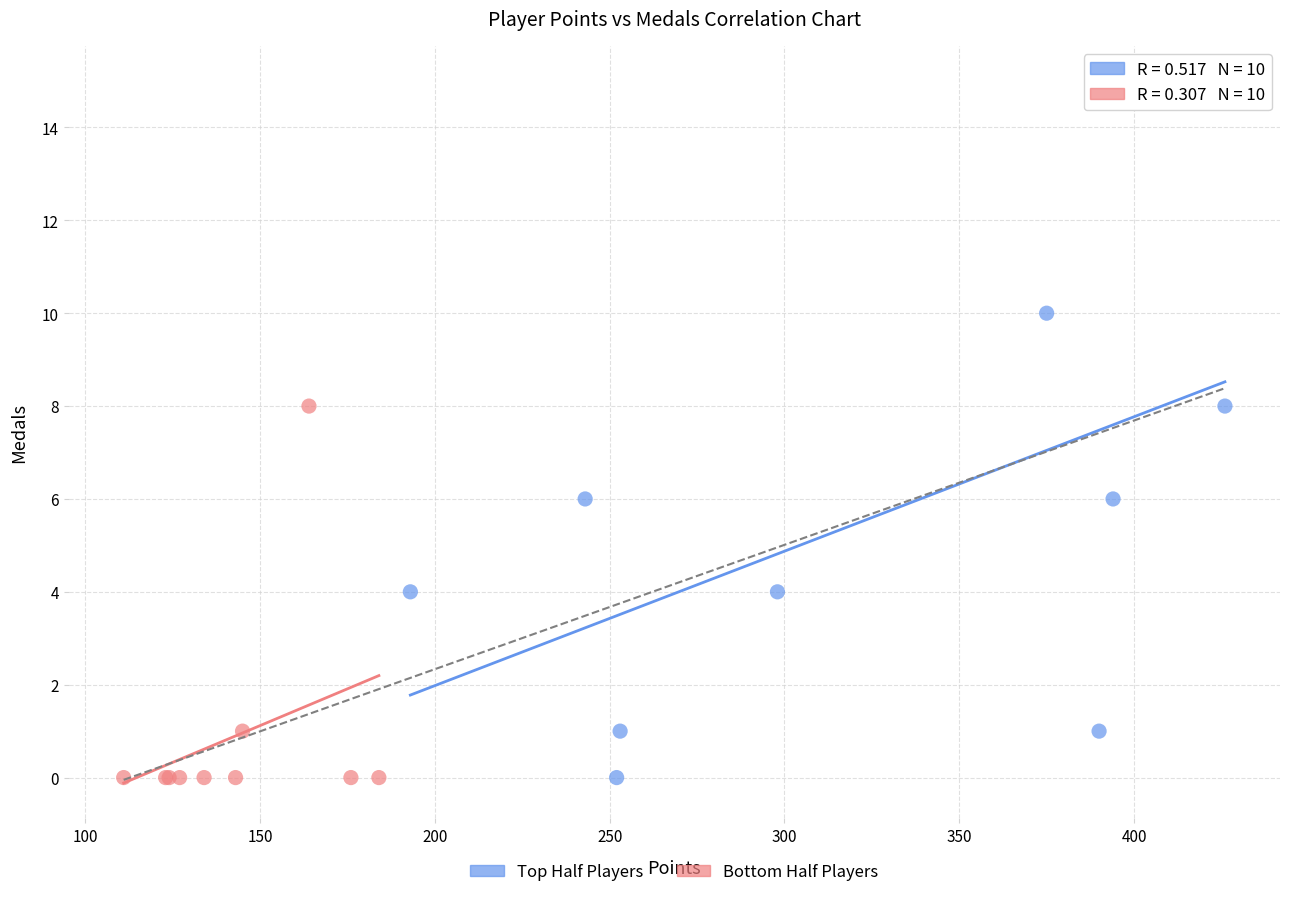

Which series has the largest Y range (max minus min)?

Top Half Players